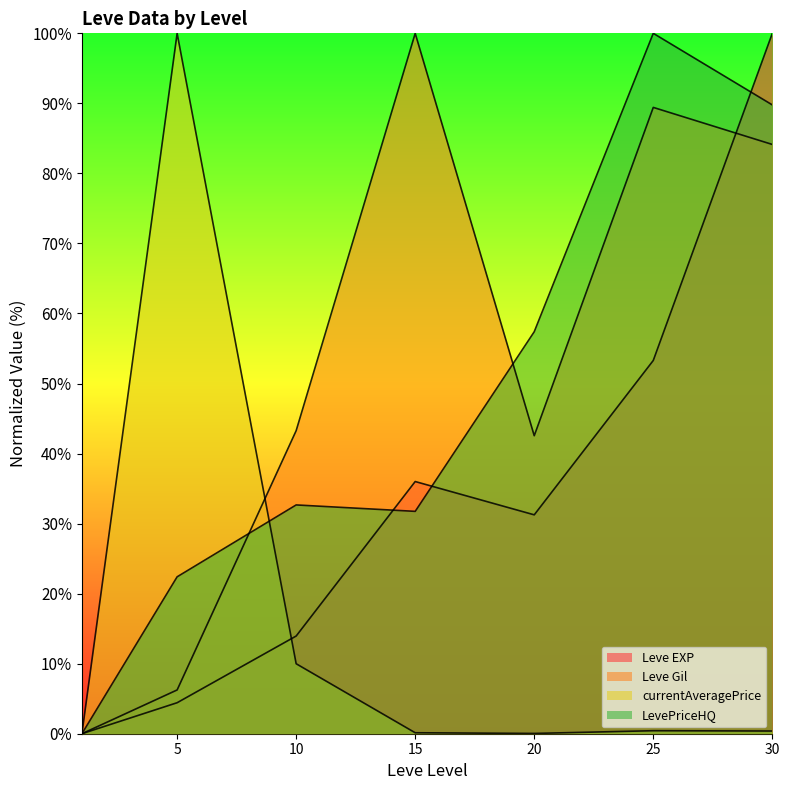

In currentAveragePrice, how many points are higher than both neighbors (excluding endpoints)?

2